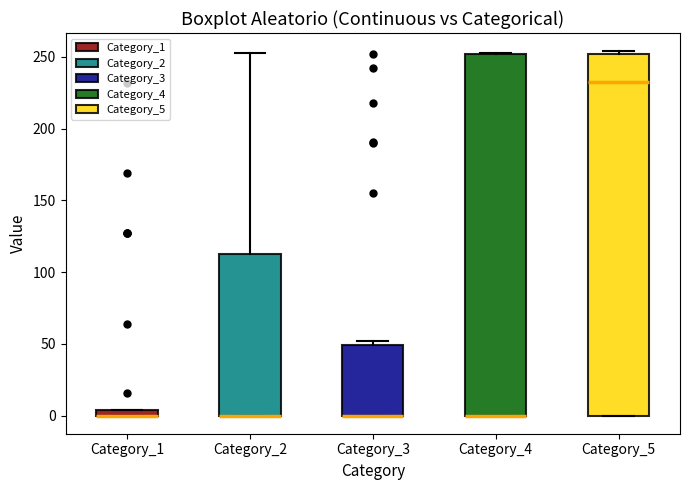

Where is the lower edge of the box for Category_1 on the y-axis? The values are not printed on the chart, so give them approximately, as read against the axis.

0